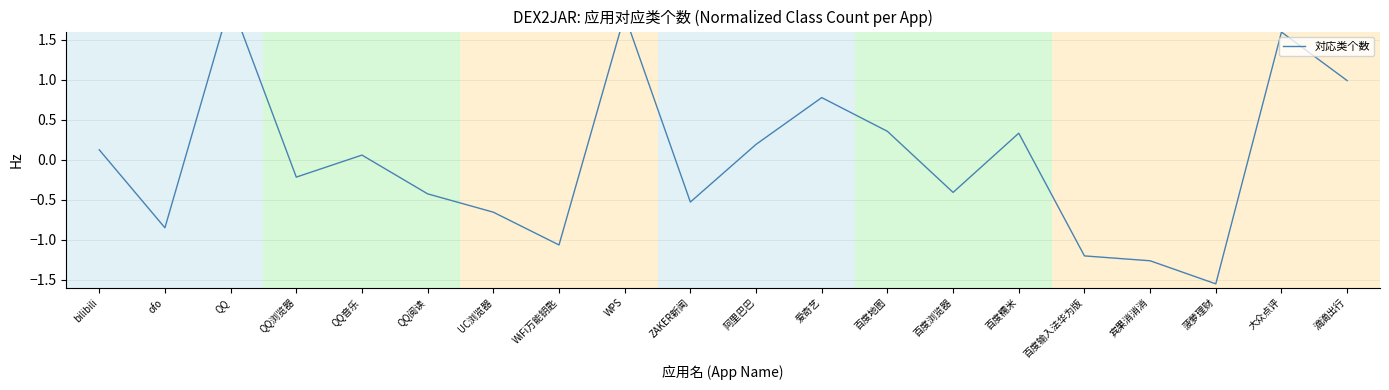

What is the label of the 8th point from the right?

百度地图